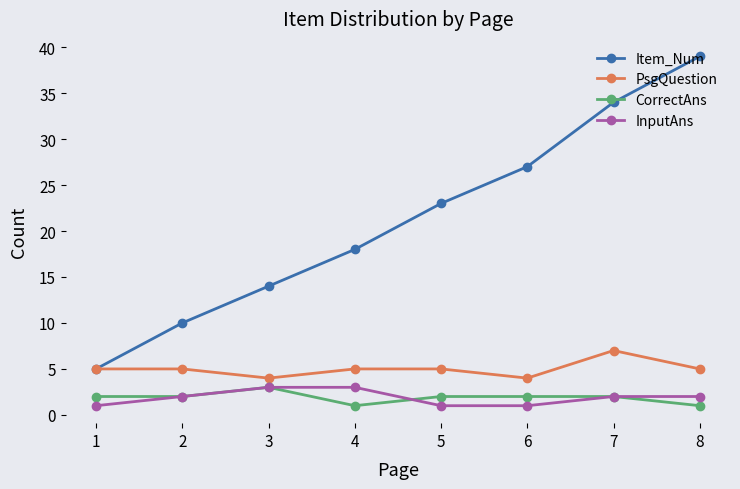

At 4, list the series in order from smallest to largest.

CorrectAns, InputAns, PsgQuestion, Item_Num